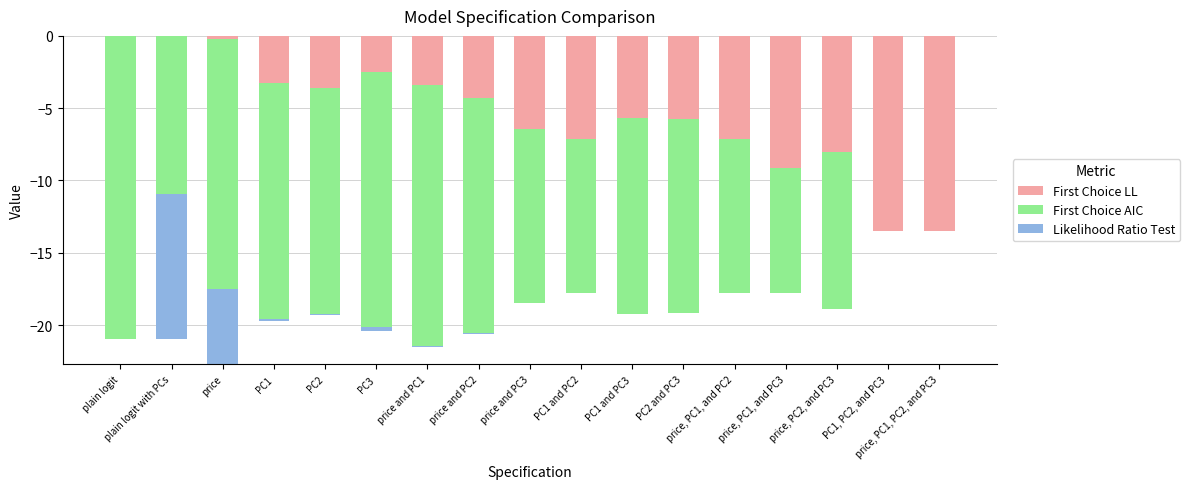

Which category has the lowest value across all series?

price